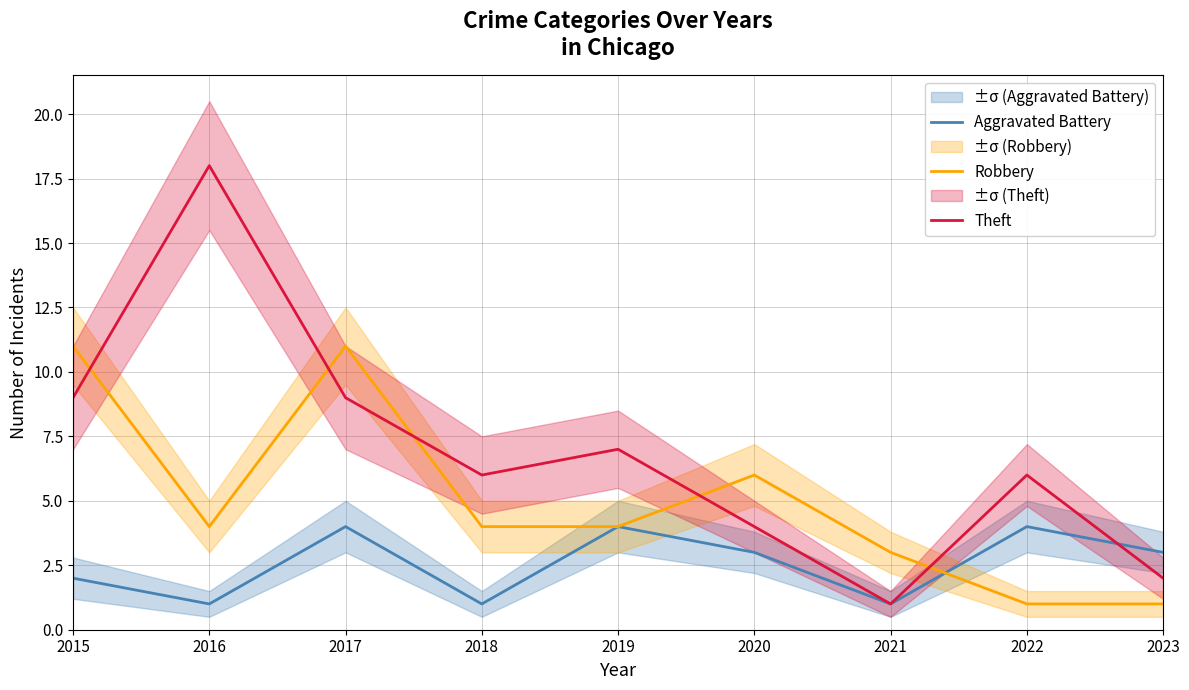

Read the Robbery value at 2021, to the nearest 5.

5